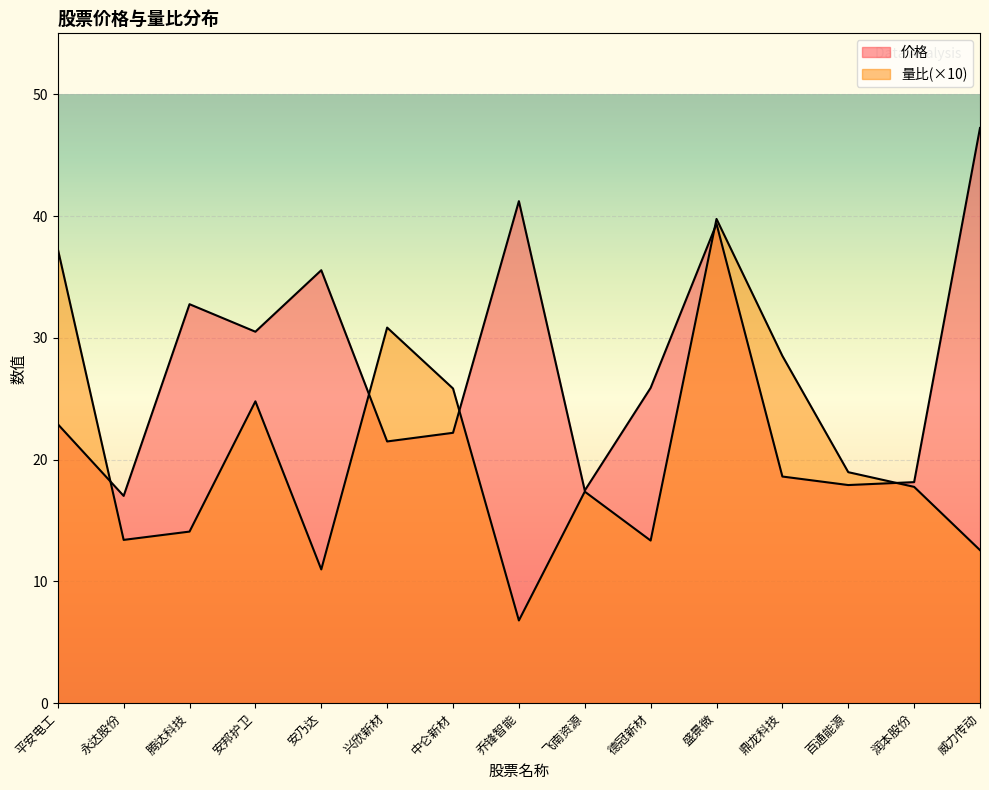

True or false: 价格 has more than 2 points higher than both neighbors.

True